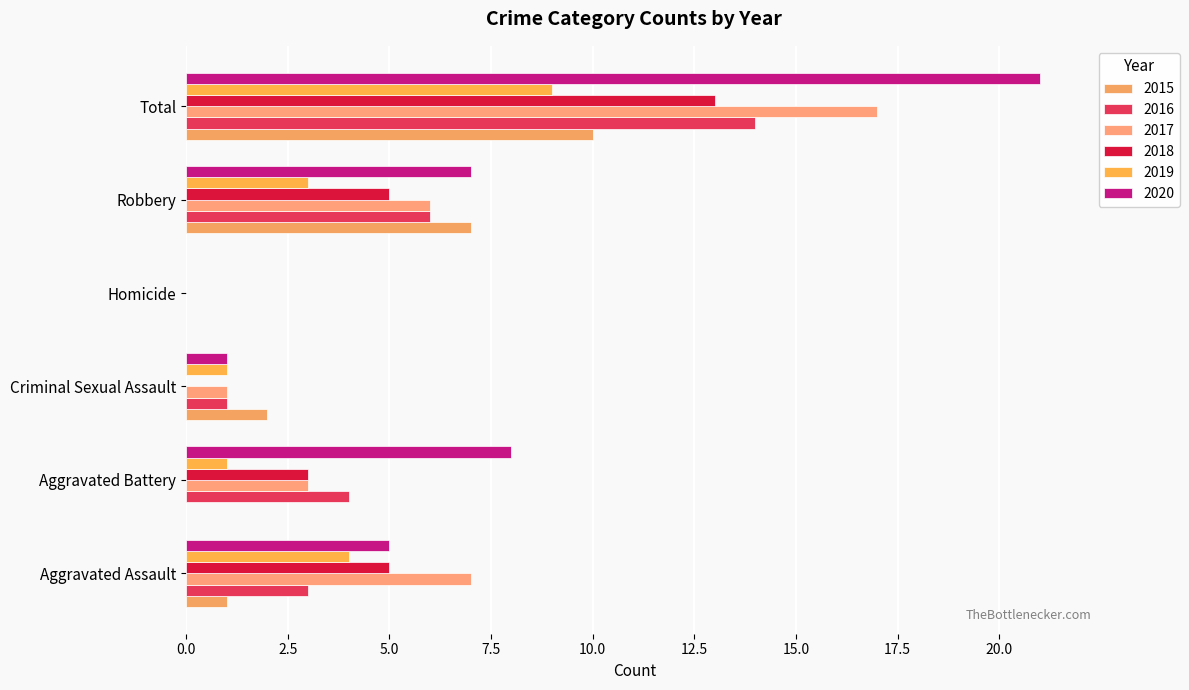

How many positive values does the 2020 series have?

5